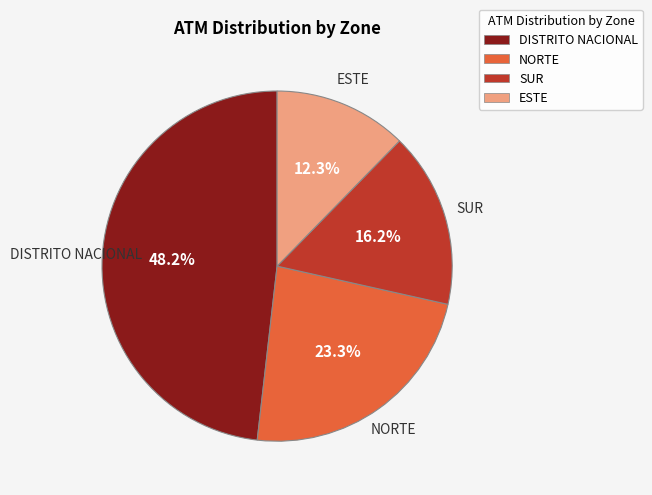

To the nearest percent, what is the average slice percentage?

25%